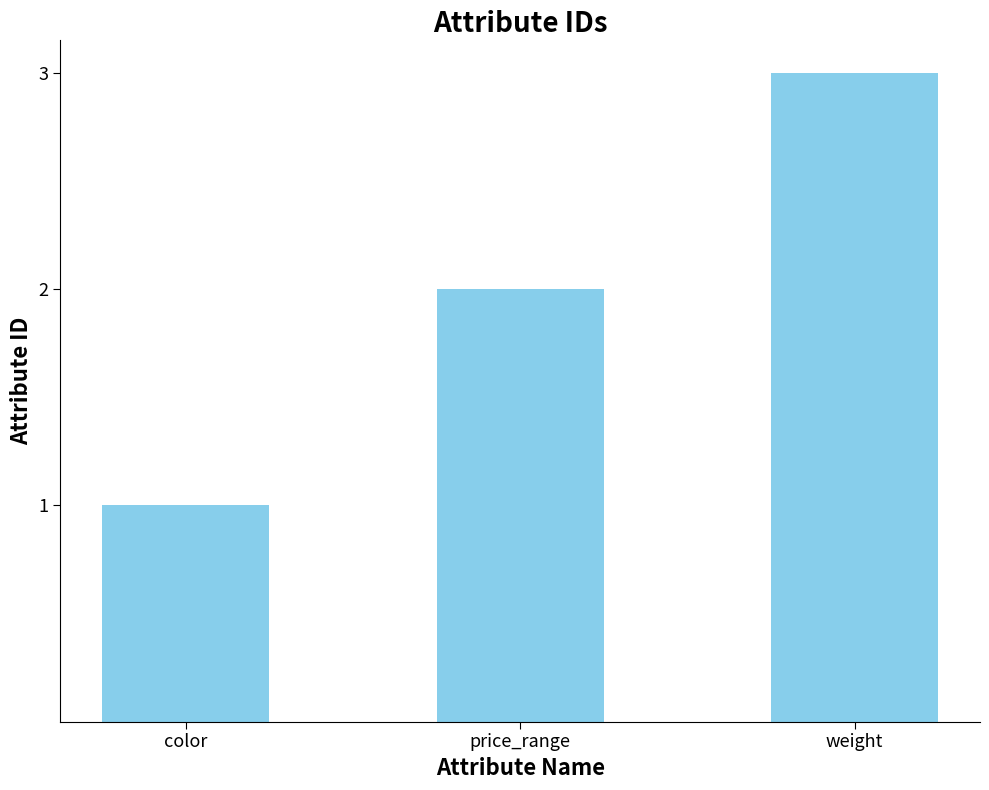

Are the bars grouped side by side (vs. stacked)?

No